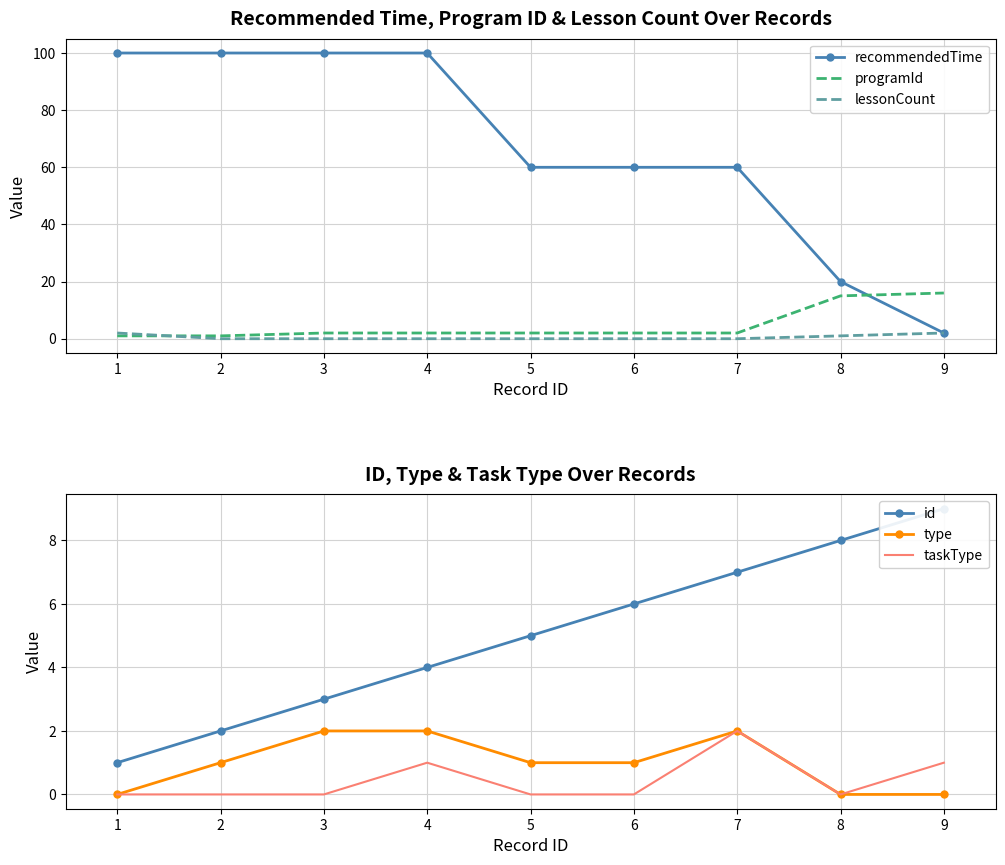

The recommendedTime series shows 60 at 5. True or false?

True